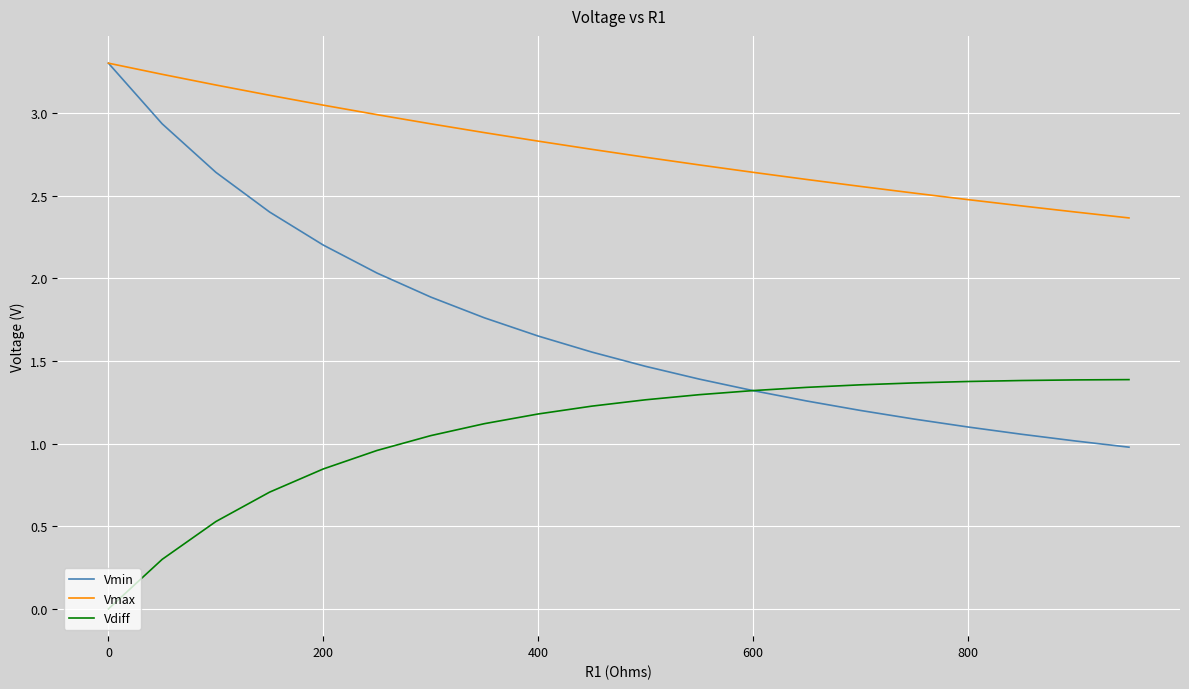

Which series has the largest total across all categories?

Vmax